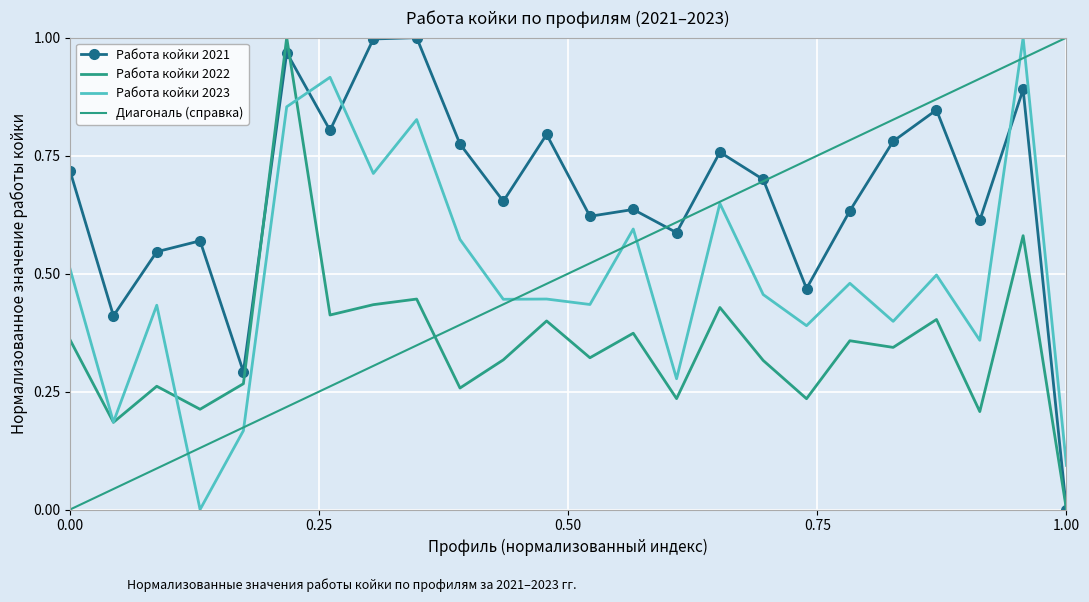

At how many categories does at least one series exceed 0?

24